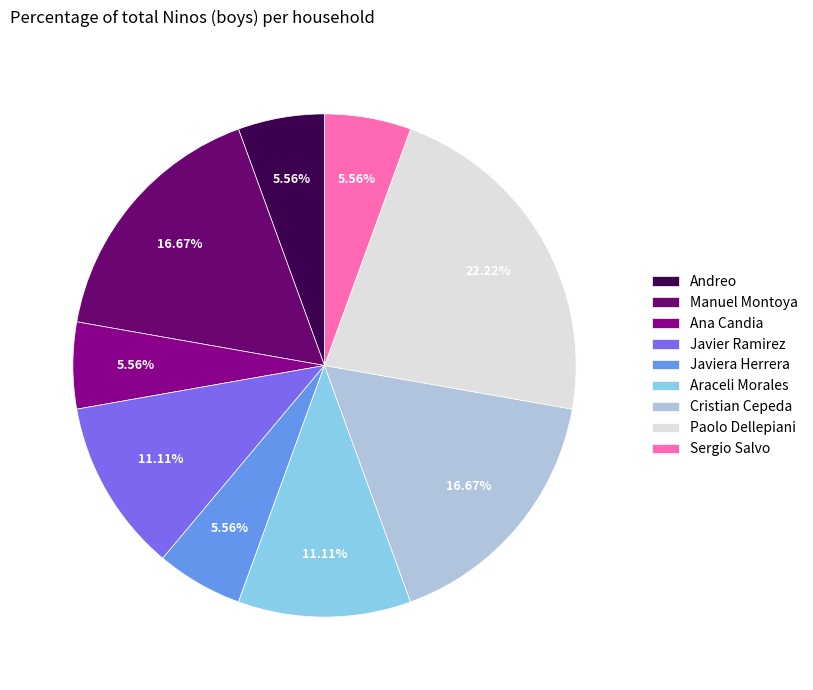

True or false: Paolo Dellepiani accounts for 22% of the total.

True